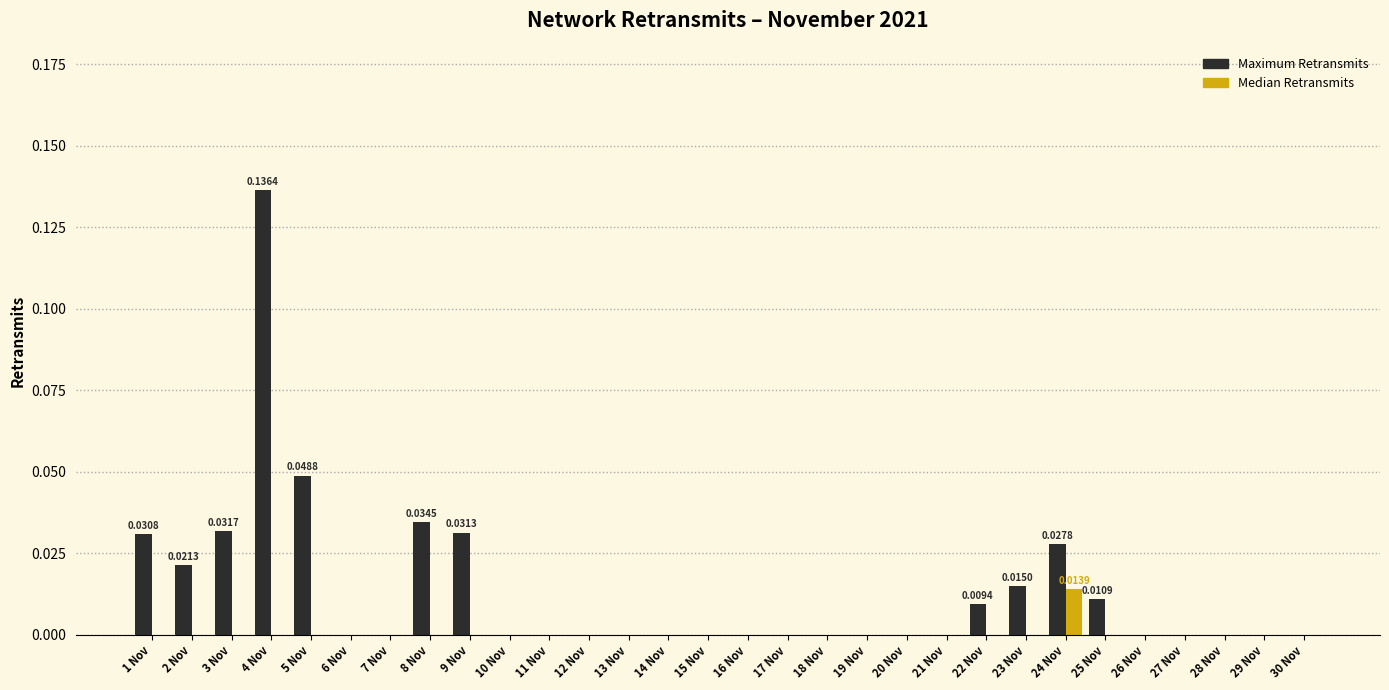

Which series changed the most between 3 Nov and 6 Nov?

Maximum Retransmits